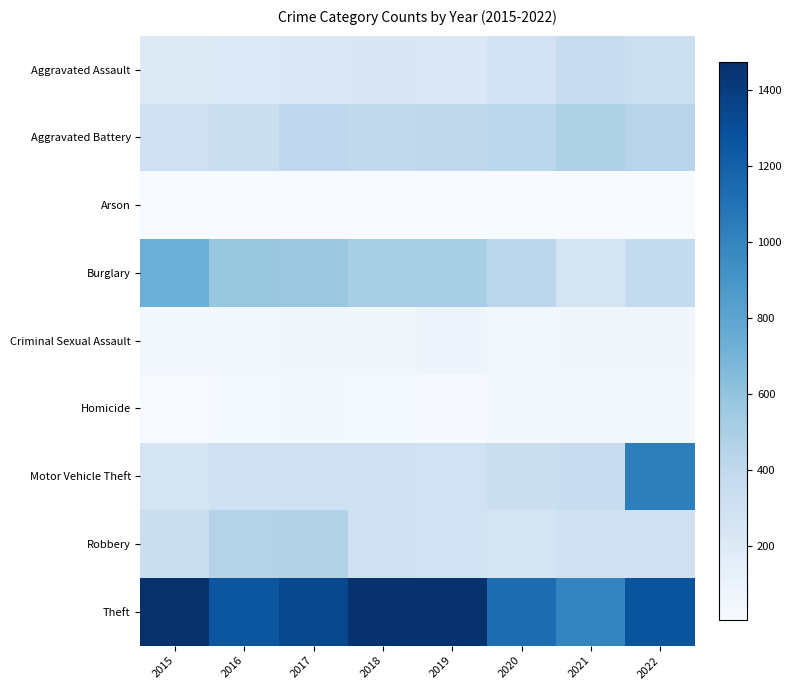

What is the smallest value displayed?

7